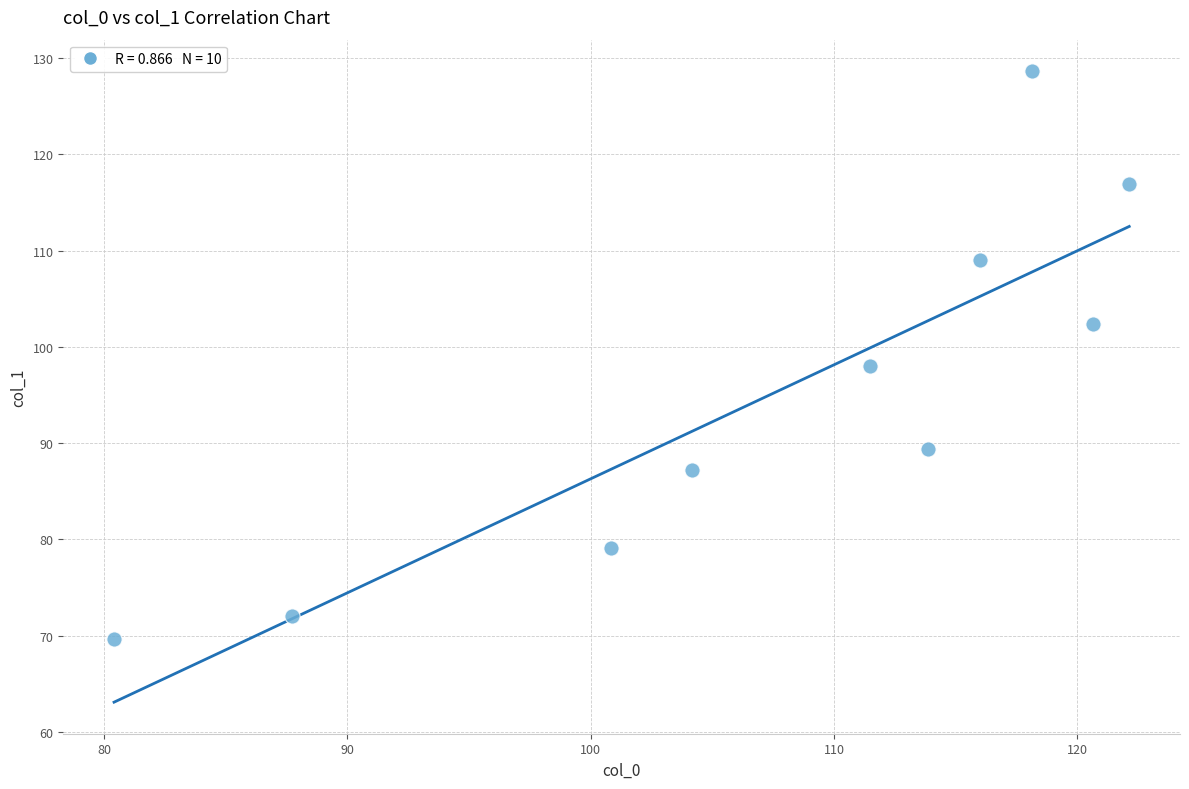

What is the average Y value?

95.2